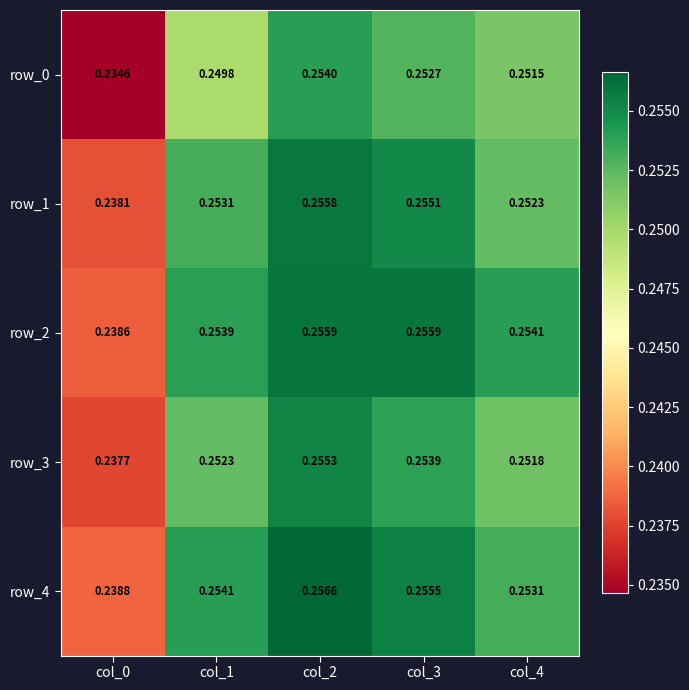

Is the value of row_0 at col_1 greater than the value of row_2 at col_2?

No